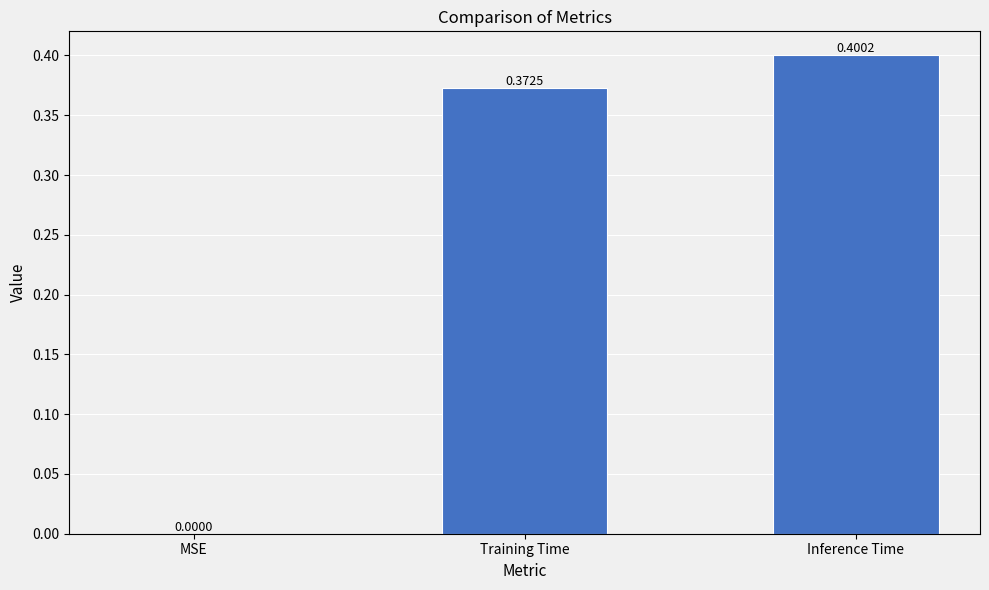

At which label is the value closest to 0?

MSE